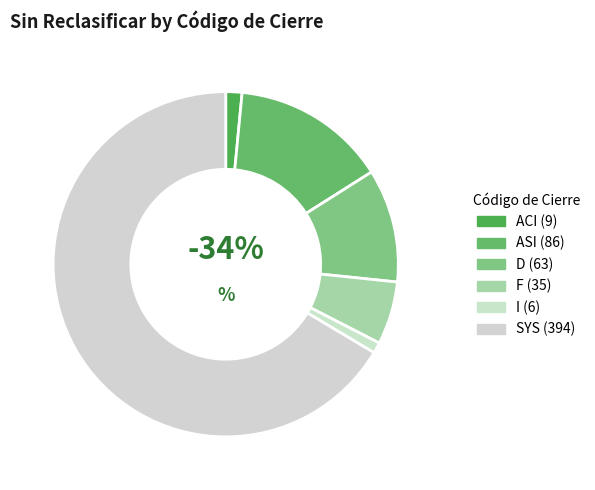

What is the ratio of the value at ASI to the value at D?

1.4